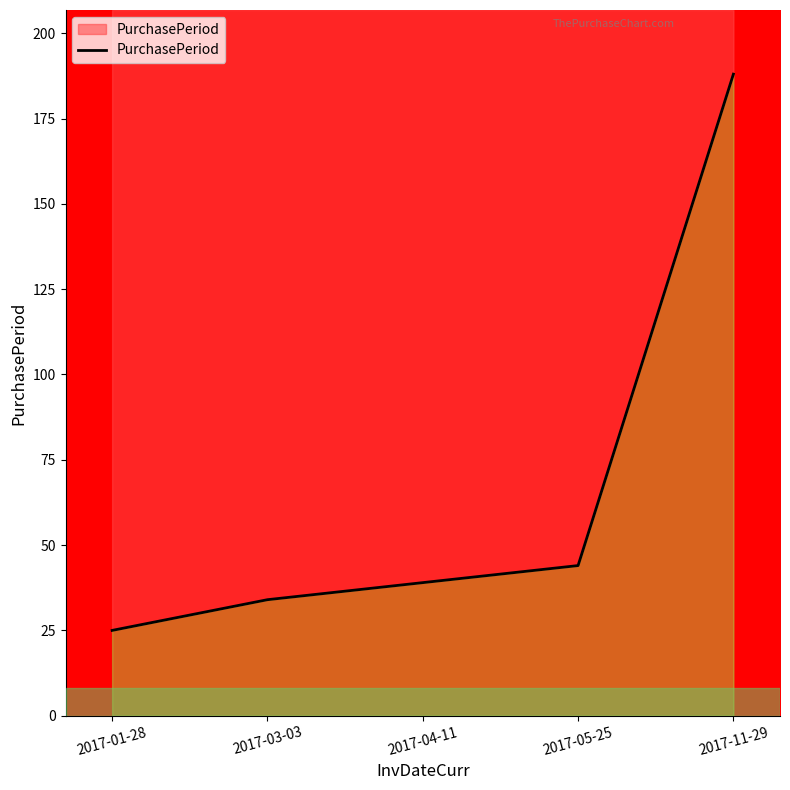

What is the change in value from 2017-01-28 to 2017-11-29?

+163